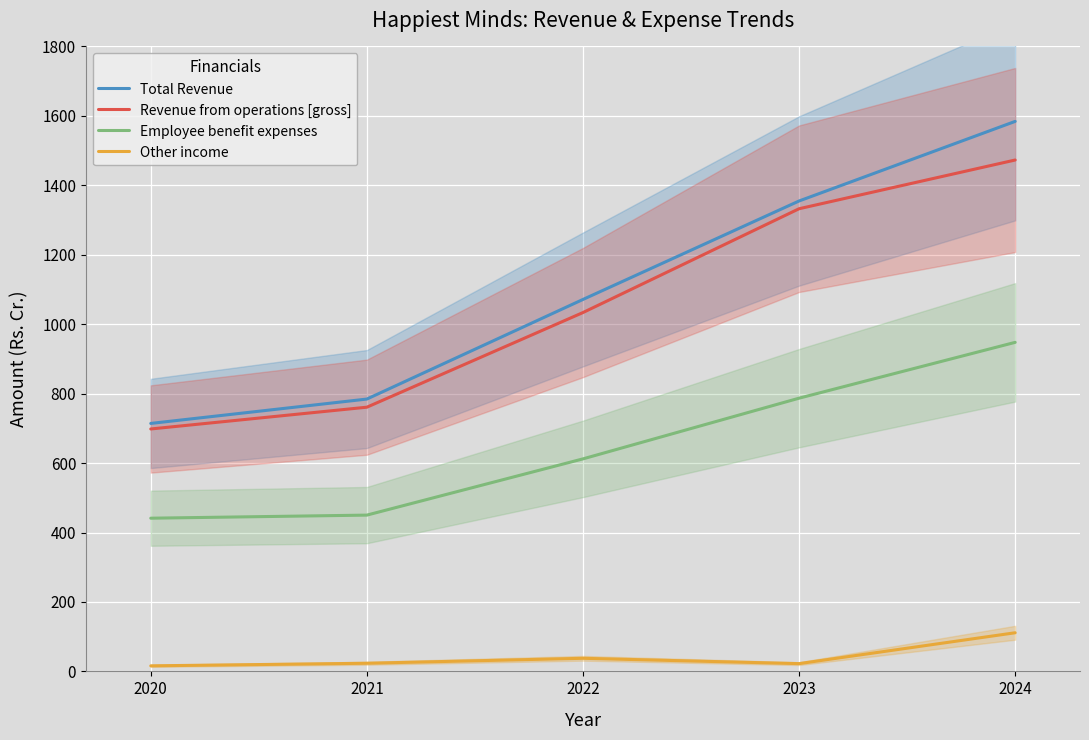

What are all the series names shown in the legend?

Total Revenue, Revenue from operations [gross], Employee benefit expenses, Other income